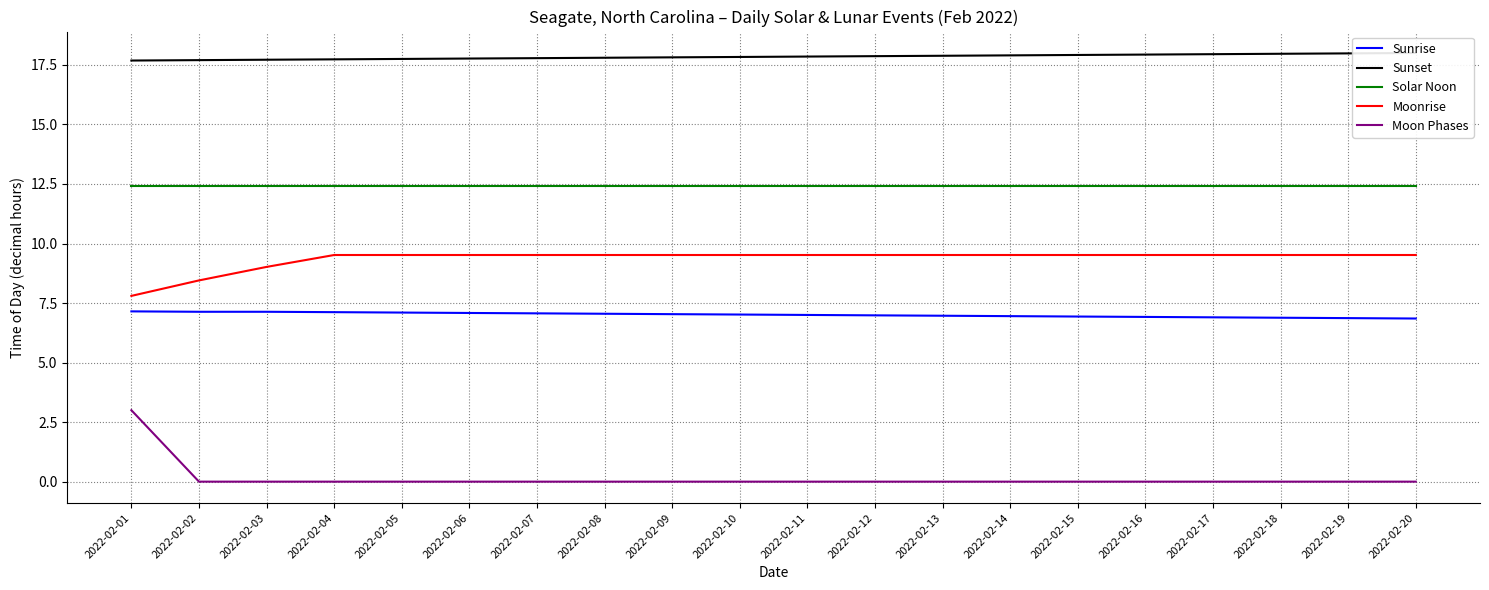

Reading left to right, list all the values displayed in this chart.

Sunrise: 7.2	7.1	7.1	7.1	7.1	7.1	7.1	7.0	7.0	7.0	7.0	7.0	7.0	7.0	6.9	6.9	6.9	6.9	6.9	6.8
Sunset: 17.7	17.7	17.7	17.7	17.8	17.8	17.8	17.8	17.8	17.8	17.9	17.9	17.9	17.9	17.9	17.9	17.9	18.0	18.0	18.0
Solar Noon: 12.4	12.4	12.4	12.4	12.4	12.4	12.4	12.4	12.4	12.4	12.4	12.4	12.4	12.4	12.4	12.4	12.4	12.4	12.4	12.4
Moonrise: 7.8	8.4	9.0	9.5	9.5	9.5	9.5	9.5	9.5	9.5	9.5	9.5	9.5	9.5	9.5	9.5	9.5	9.5	9.5	9.5
Moon Phases: 3.0	0.0	0.0	0.0	0.0	0.0	0.0	0.0	0.0	0.0	0.0	0.0	0.0	0.0	0.0	0.0	0.0	0.0	0.0	0.0